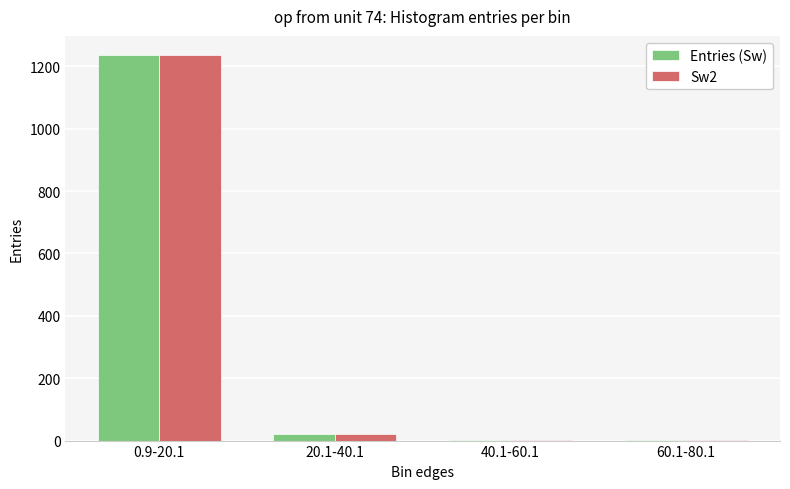

At which category is the sum across all series the highest?

0.9-20.1